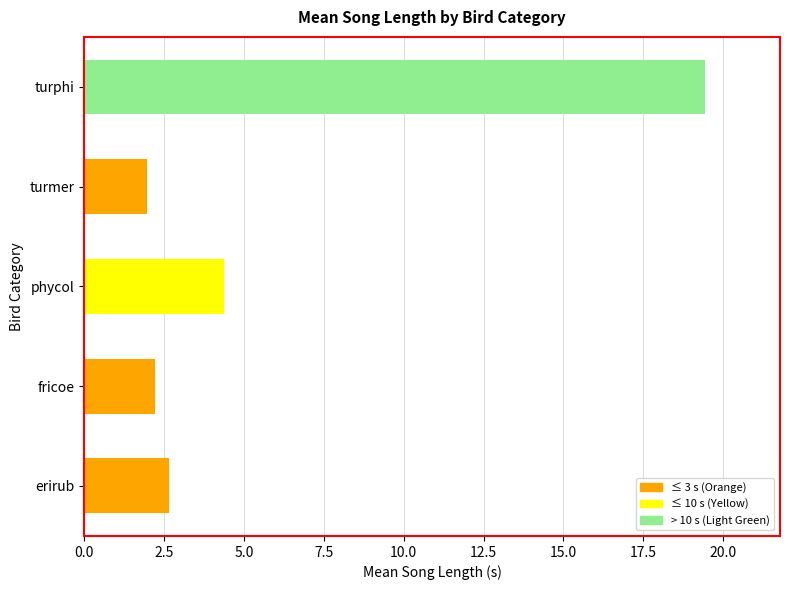

How many data points does each series have?

5